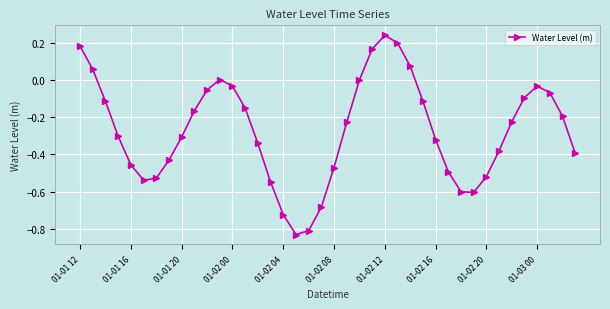

How many points are higher than both their immediate neighbors (excluding endpoints)?

3